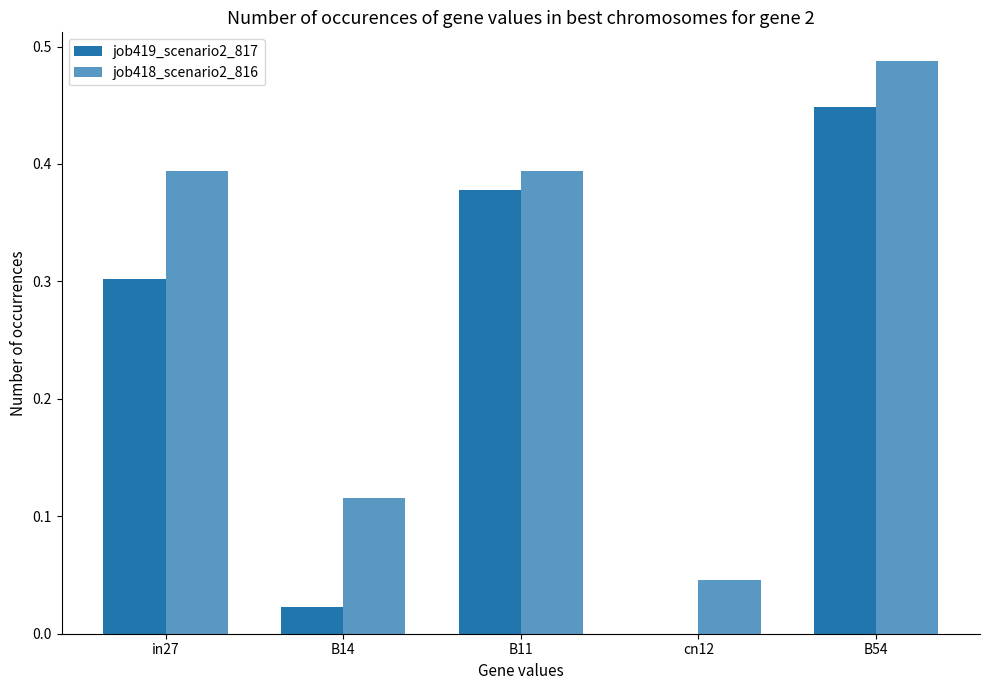

Which series has the widest spread of values?

job419_scenario2_817